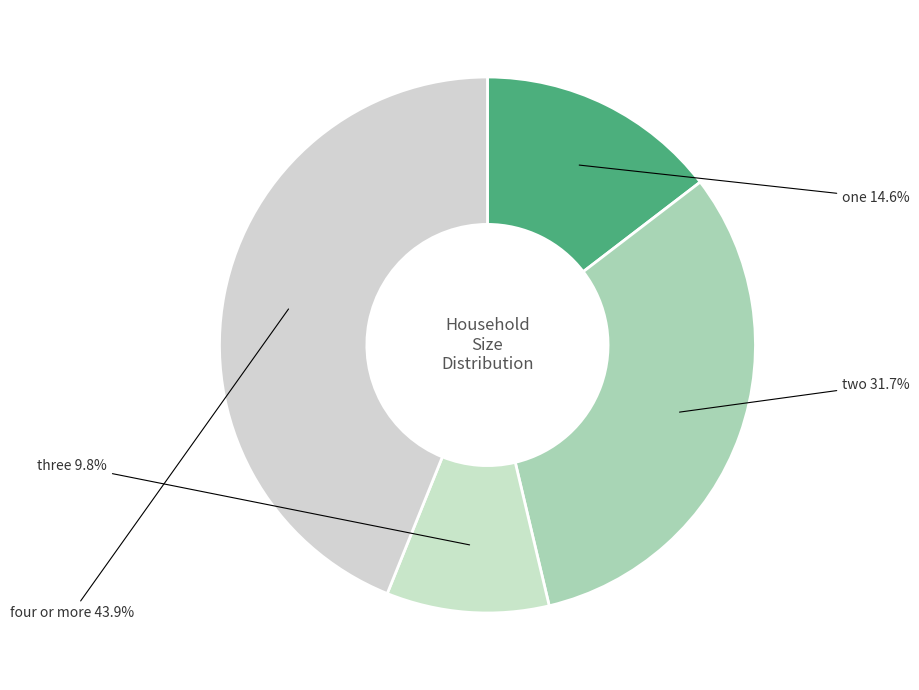

To the nearest percent, what is the difference between the two and four or more slice percentages?

12%